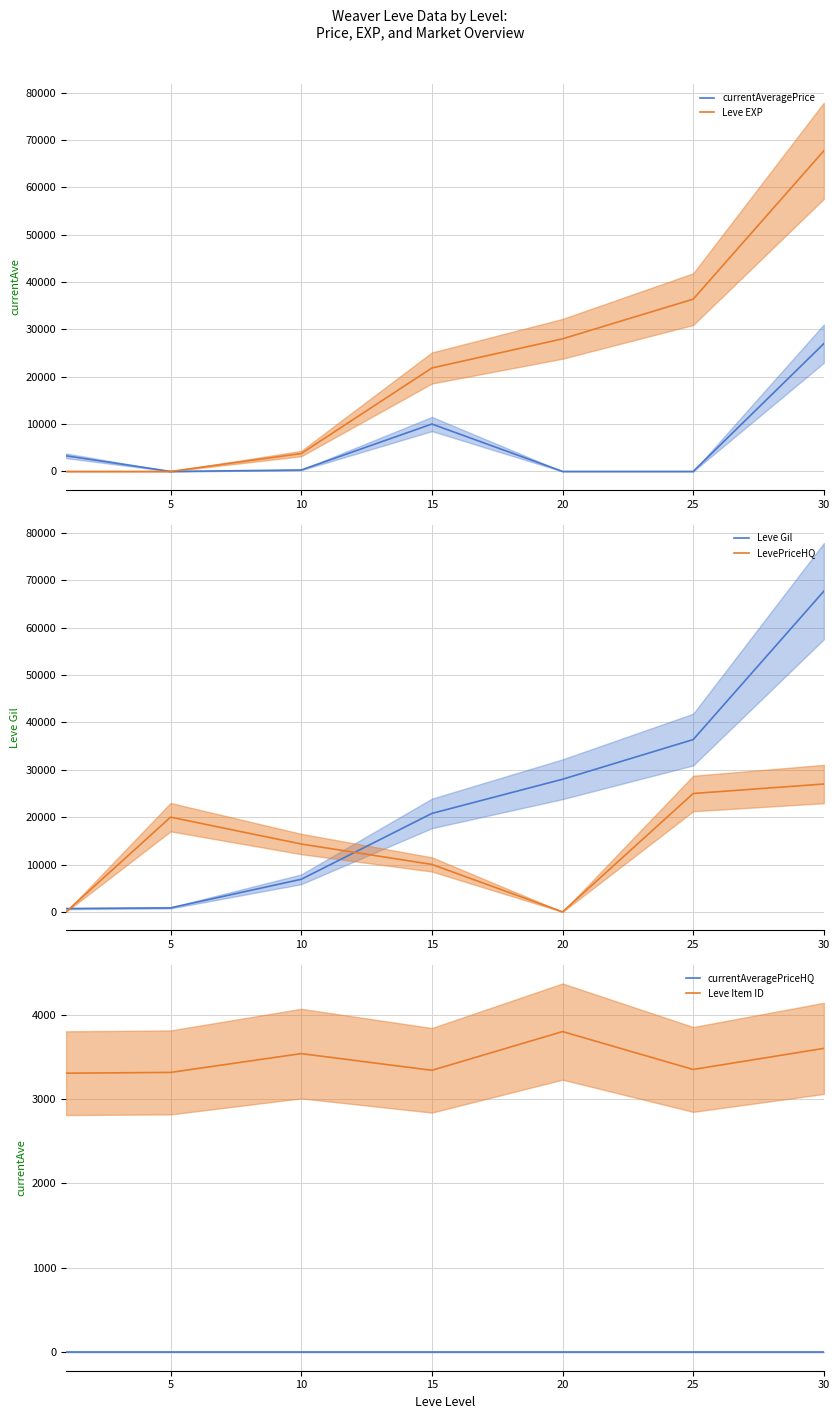

True or false: currentAveragePriceHQ and currentAveragePrice cross at least once.

False